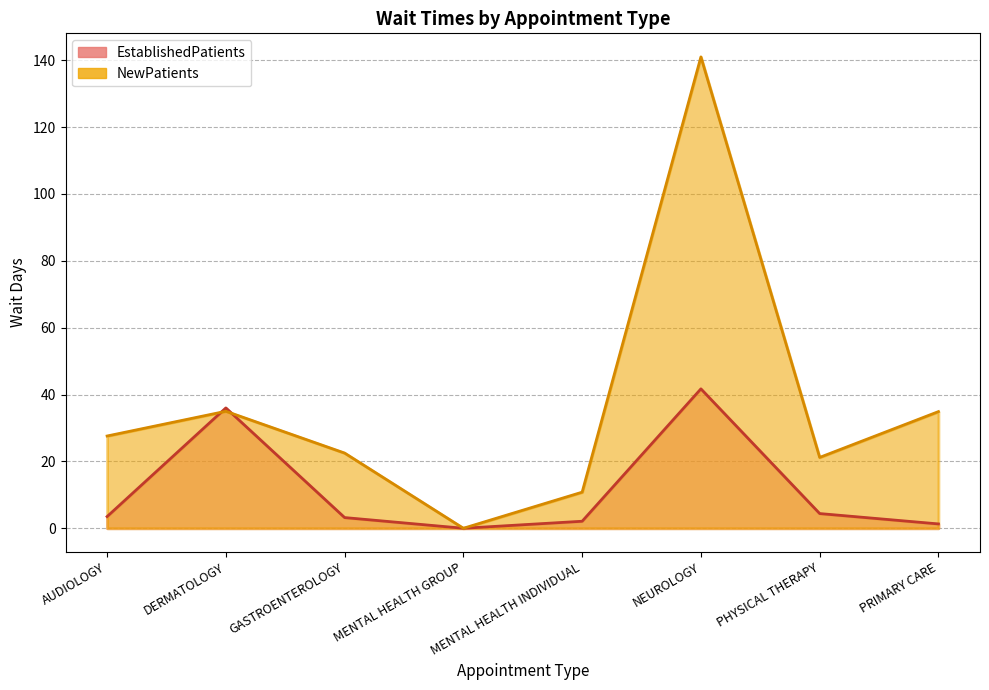

Where do EstablishedPatients and NewPatients first cross each other?

AUDIOLOGY and DERMATOLOGY